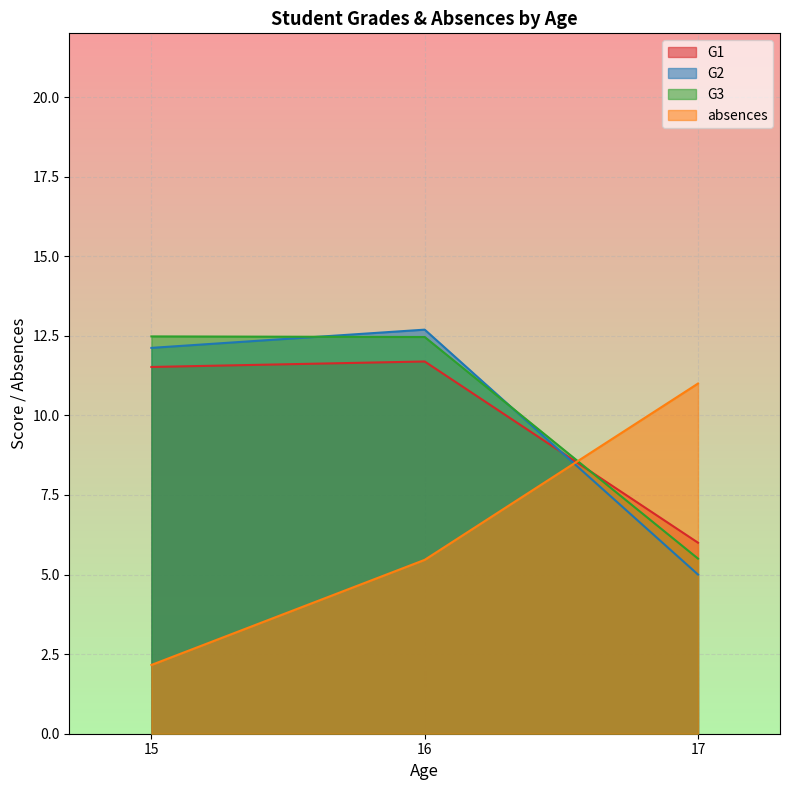

At which label is G3 closest to 8?

17